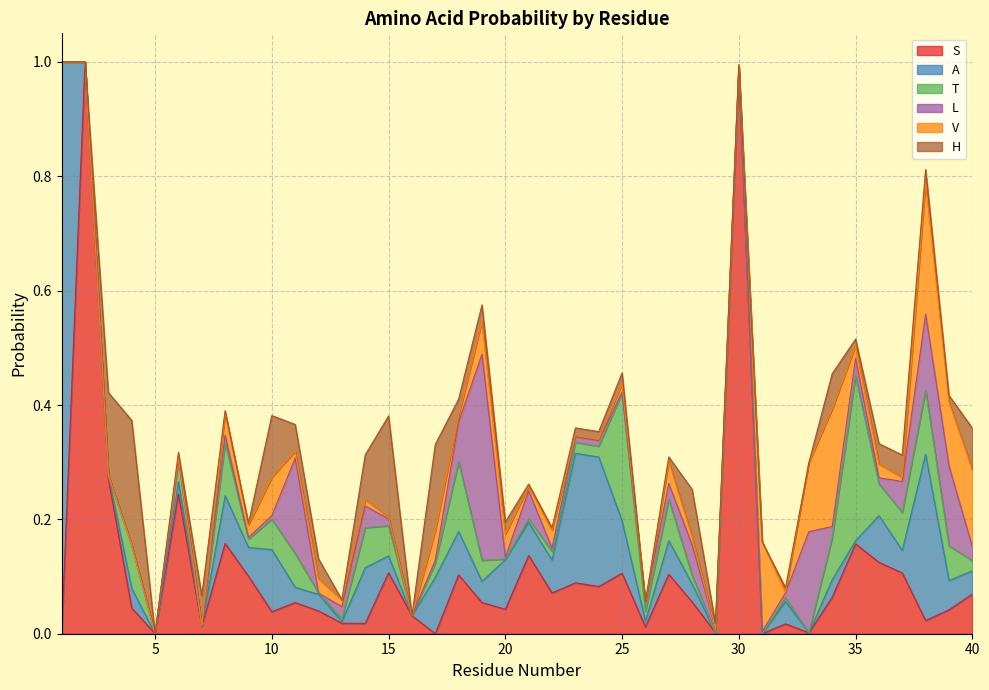

At 34, list the series in order from largest to smallest.

V, T, S, H, A, L